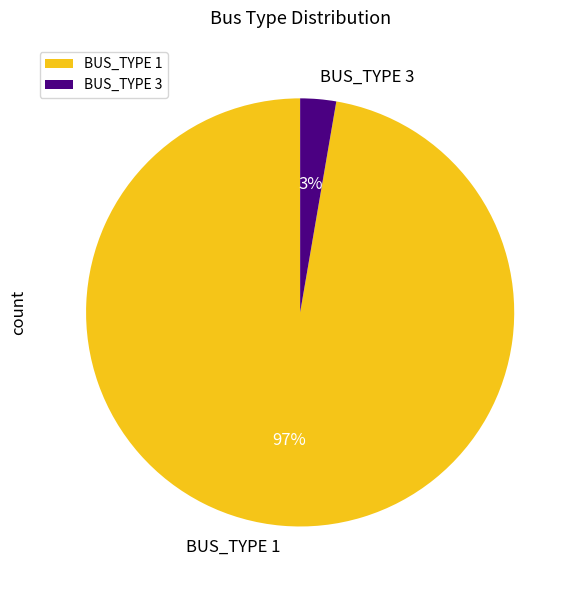

To the nearest percent, what is the combined percentage of BUS_TYPE 1 and BUS_TYPE 3?

100%